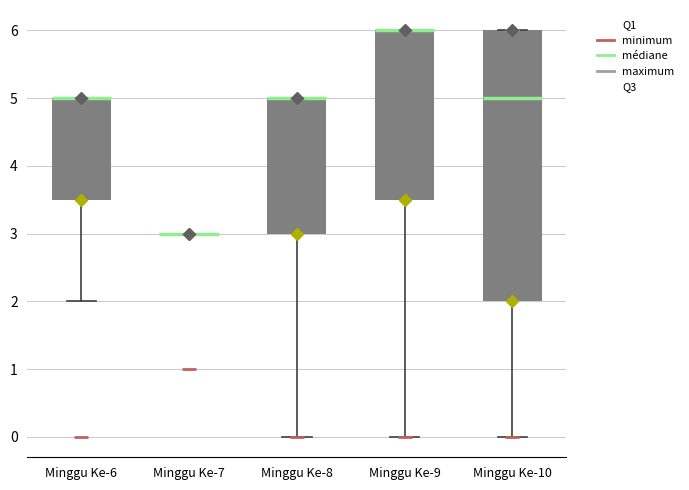

Comparing the boxes themselves (not the whiskers), which one is the tallest?

Minggu Ke-10